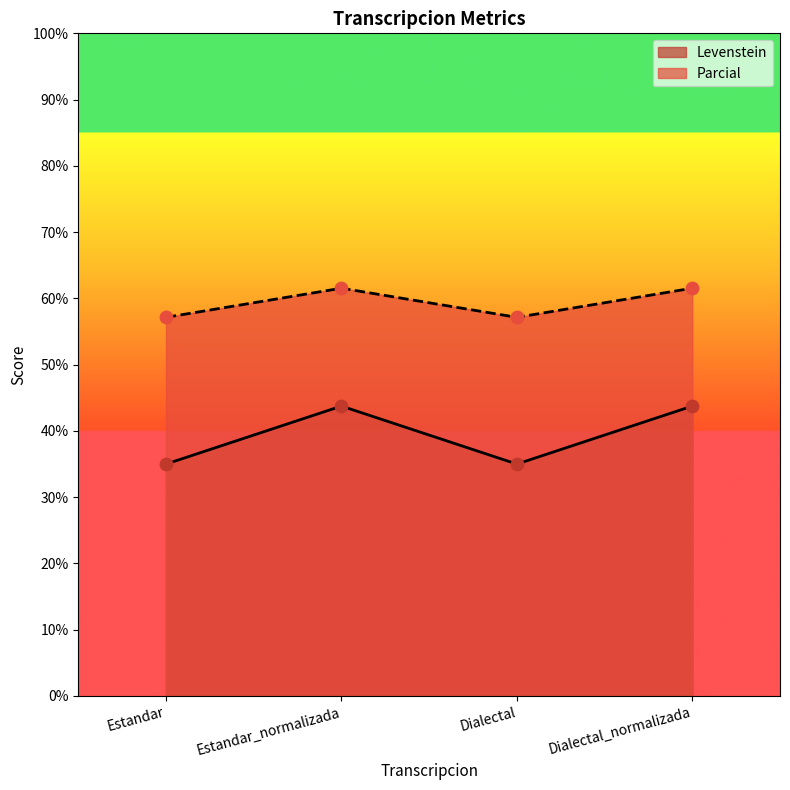

What is the total value across all series at Dialectal_normalizada?

105.3